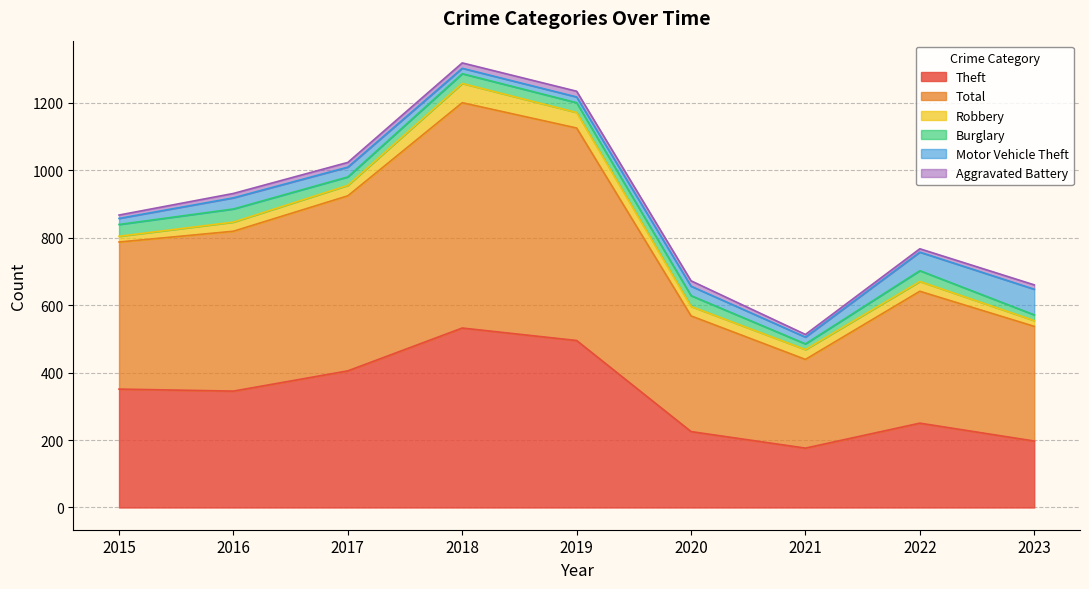

Is it true that Theft equals 356 at 2022?

False